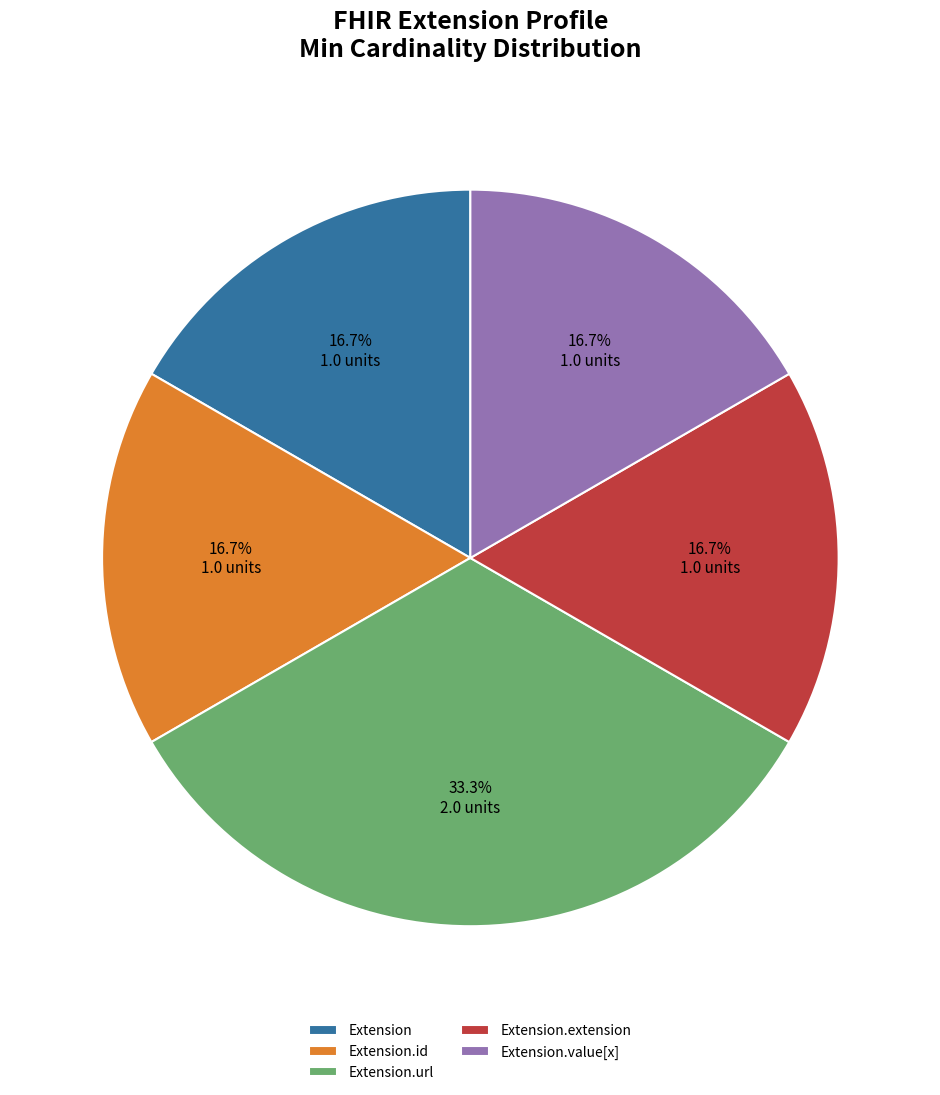

Does Extension.value[x] represent more than half of the total?

No